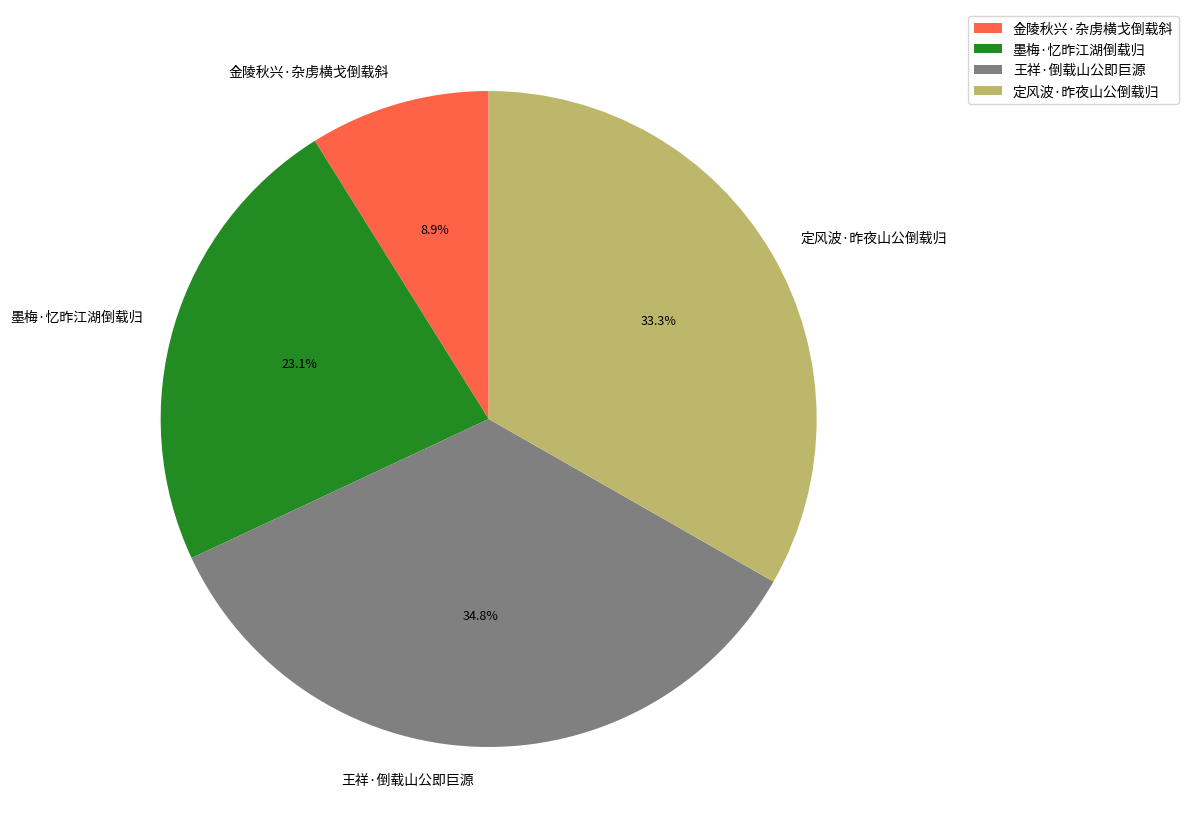

Does any single category account for the majority?

No